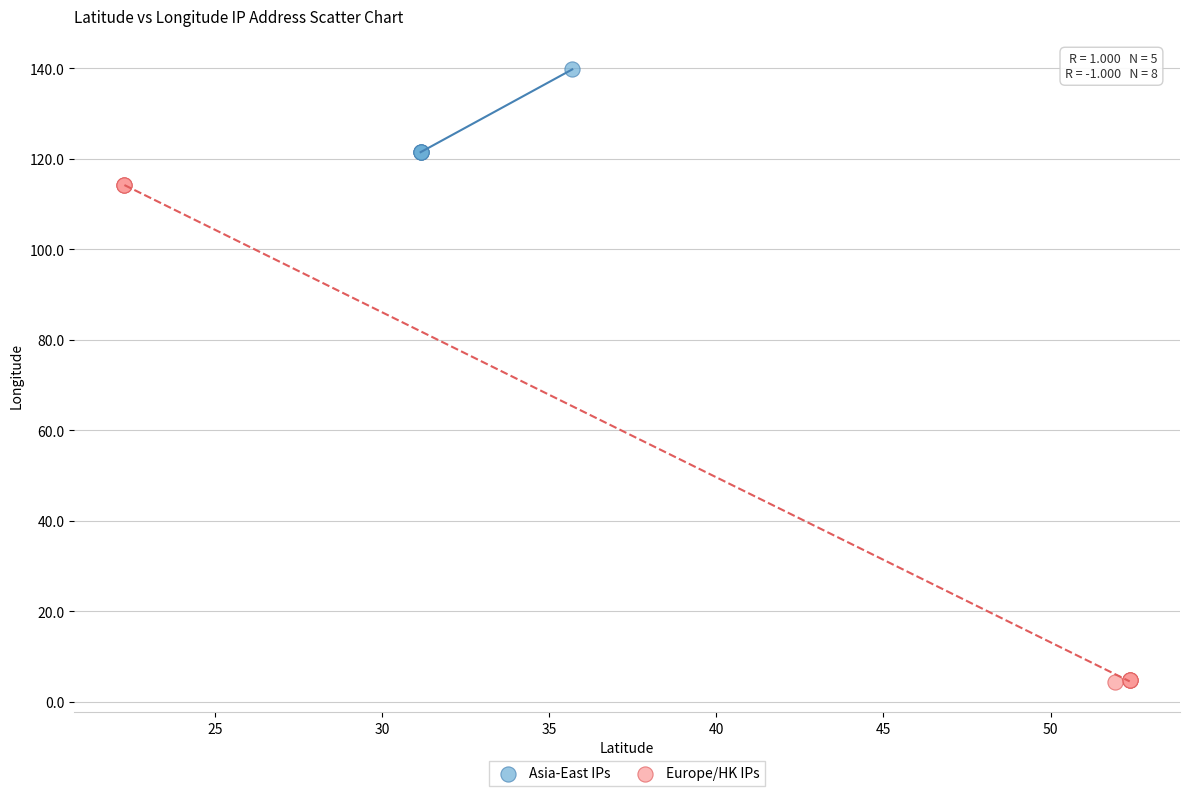

Which series has the widest spread of Y values?

Europe/HK IPs